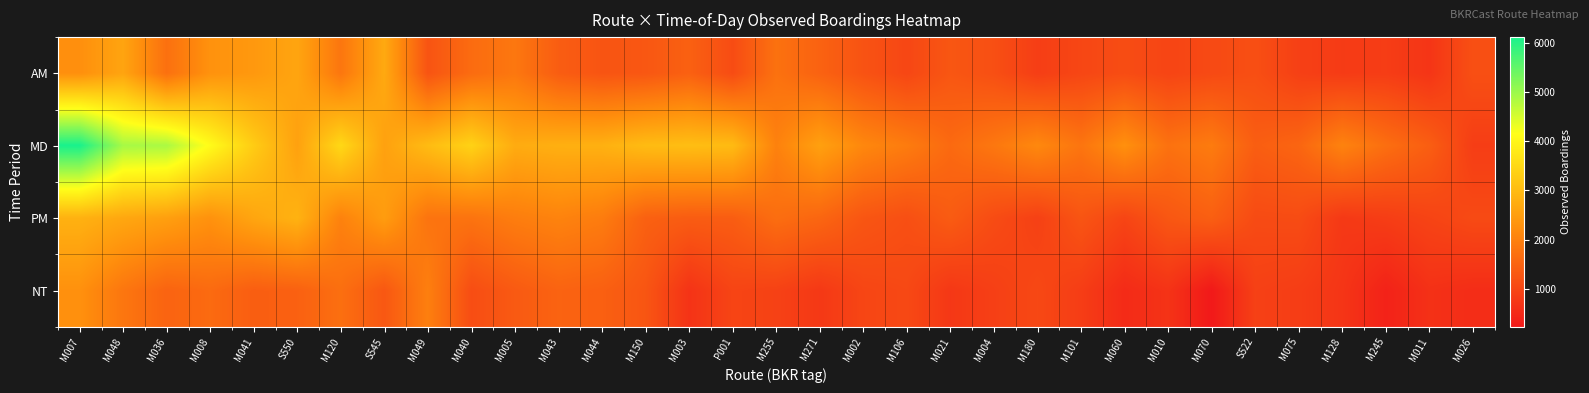

At M007, list the series in order from largest to smallest.

MD, PM, NT, AM